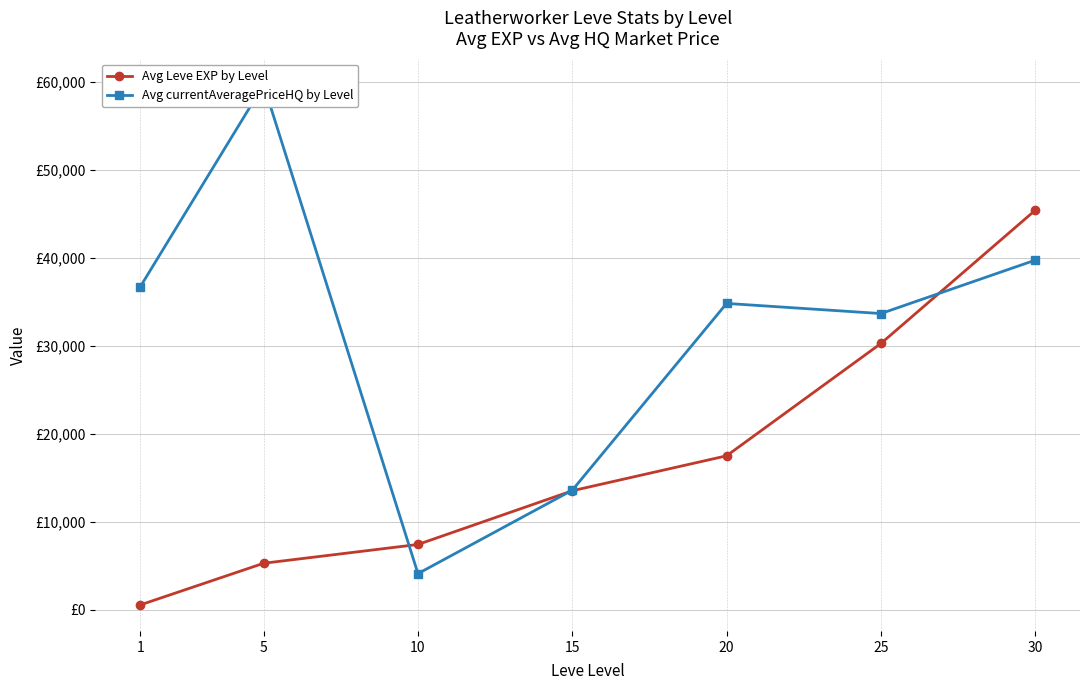

List the series in order of their overall mean, highest first.

Avg currentAveragePriceHQ by Level, Avg Leve EXP by Level